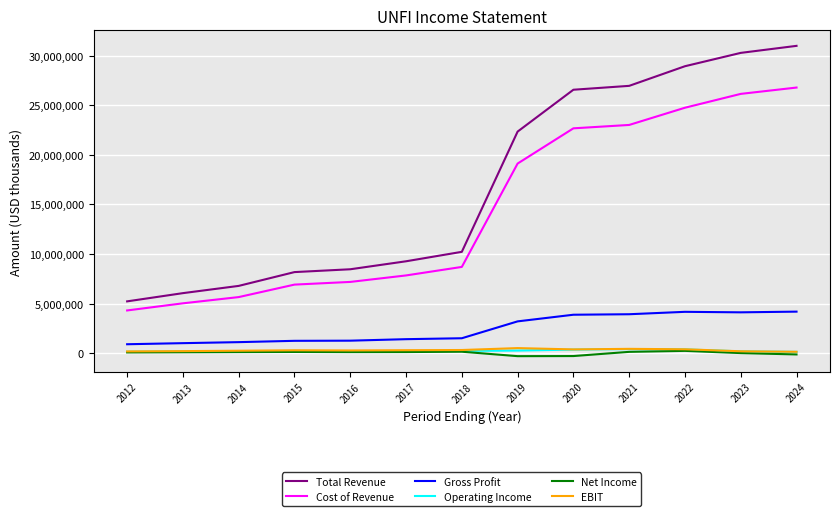

Which series has the largest range (max minus min)?

Total Revenue